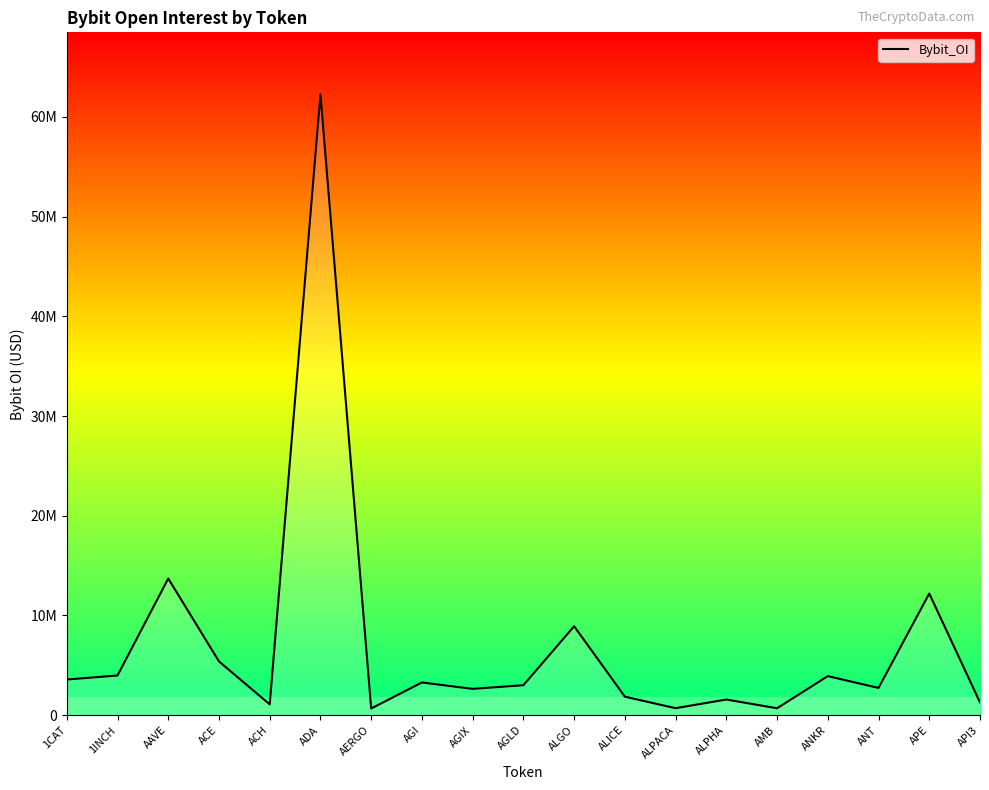

At which category does the data reach its first local peak?

AAVE